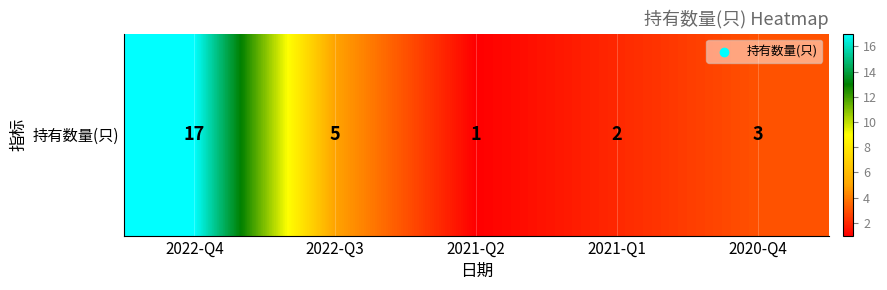

What is the greatest value displayed?

17